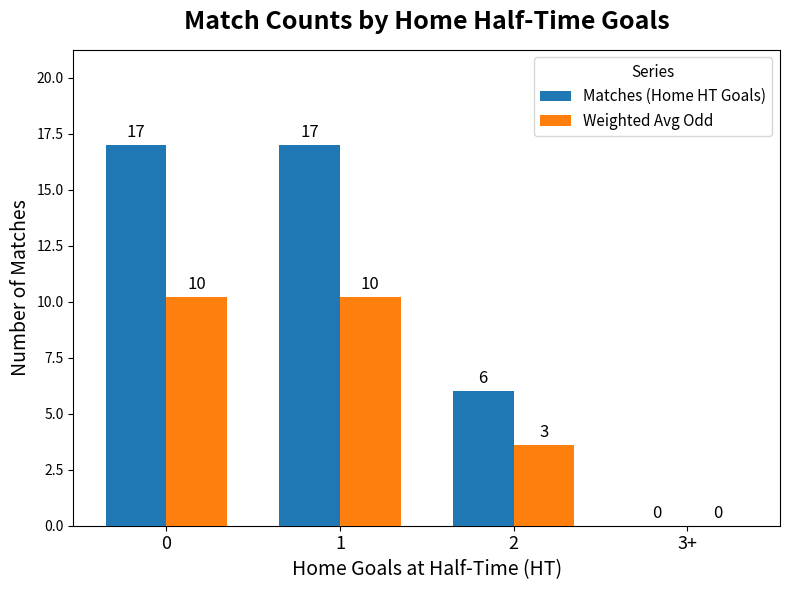

The Weighted Avg Odd series shows 0.0 at 3+. True or false?

True